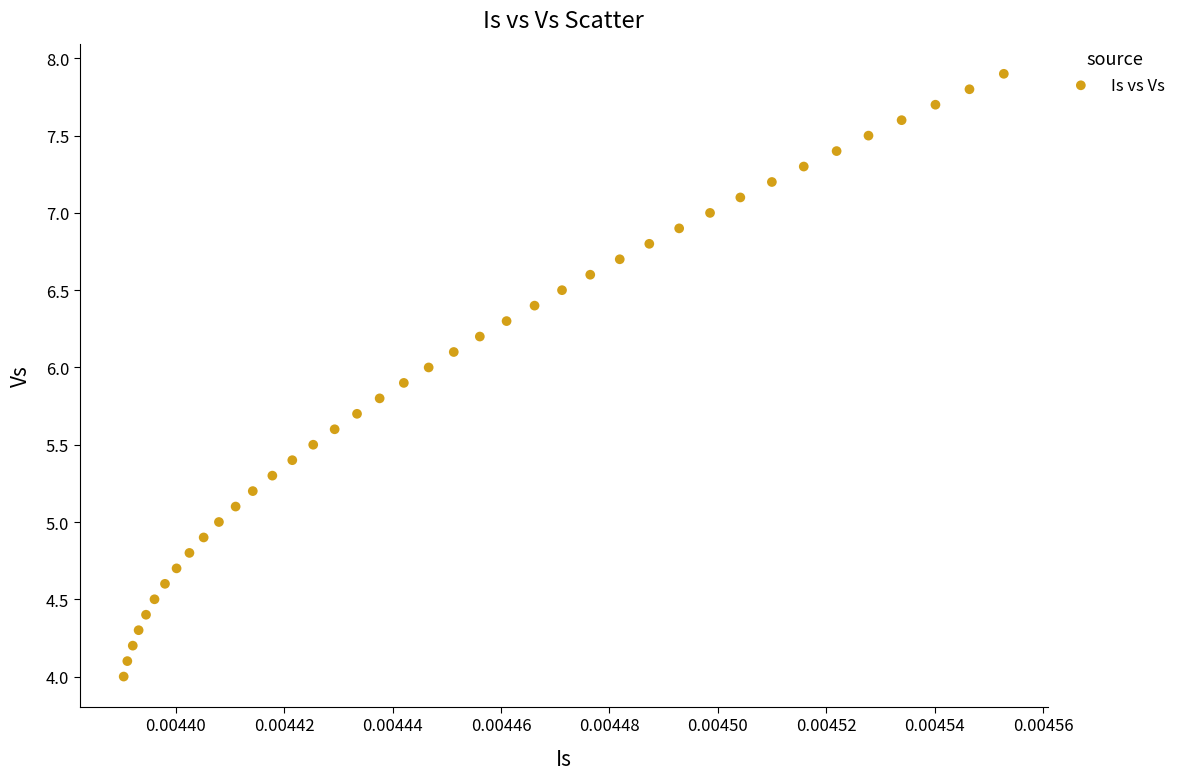

What is the range of Y values (max minus min)?

3.9